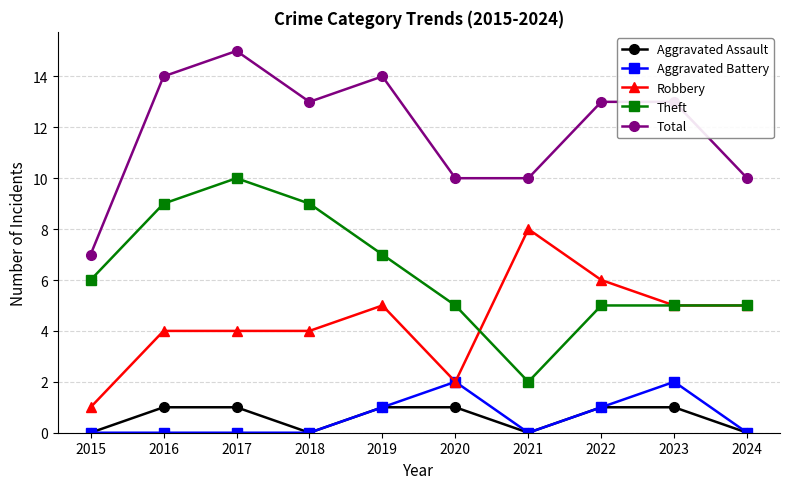

Which label corresponds to the largest value in the chart?

2017